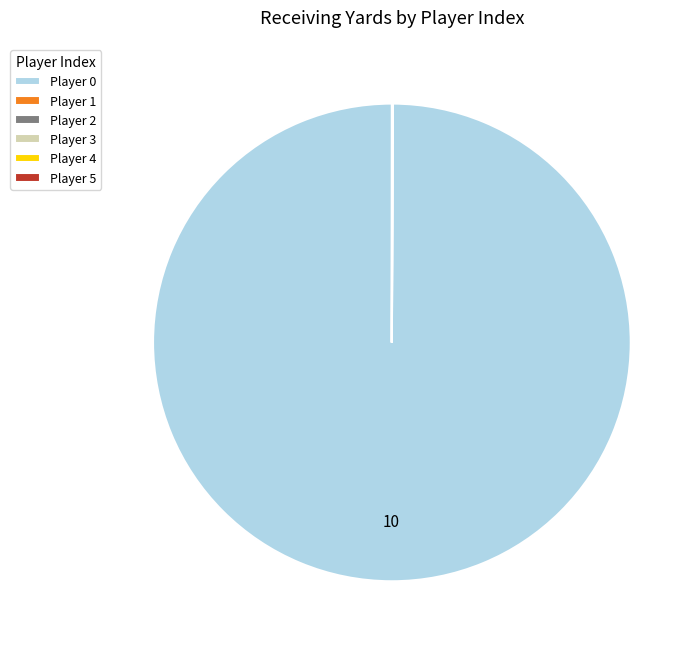

Is Player 0 the majority of the pie?

Yes